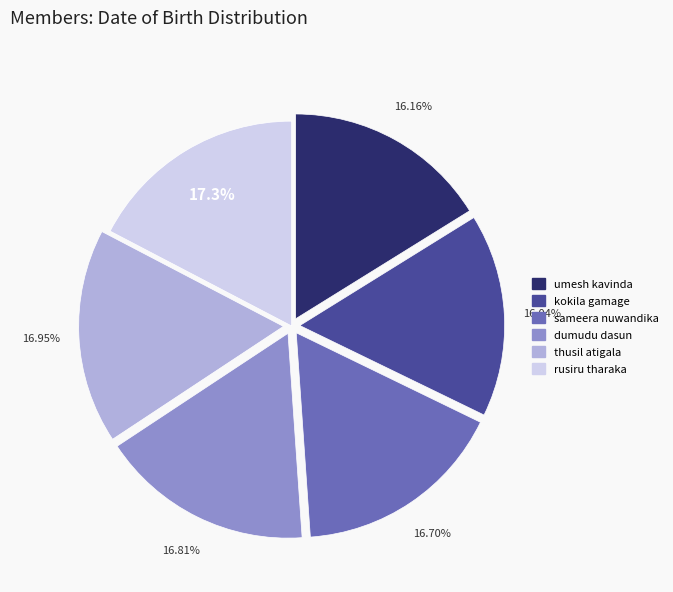

True or false: umesh kavinda accounts for 29% of the total.

False